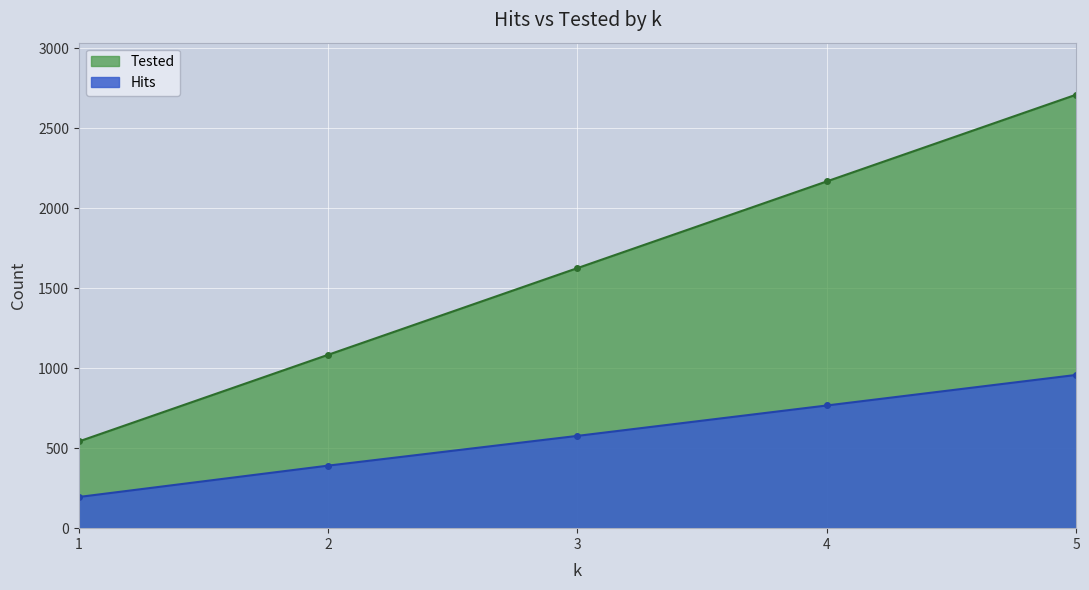

What is the difference between the maximum and minimum values in the Tested series?

2168